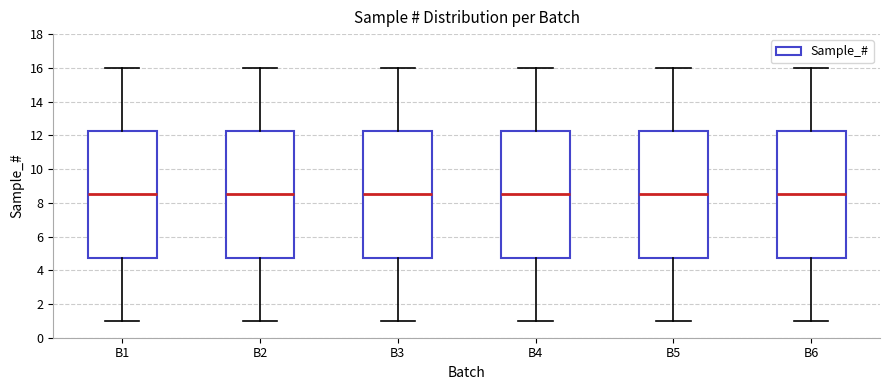

Reading left to right, transcribe this box plot: for each box, give where its median line is, the range the box spans, and where its two whiskers end, as read against the y-axis. The values are not printed on the chart, so give them approximately, as read against the axis.

B1: median 8.6, box 4.8 to 12.2, whiskers 1.0 to 16.0
B2: median 8.6, box 4.8 to 12.2, whiskers 1.0 to 16.0
B3: median 8.6, box 4.8 to 12.2, whiskers 1.0 to 16.0
B4: median 8.6, box 4.8 to 12.2, whiskers 1.0 to 16.0
B5: median 8.6, box 4.8 to 12.2, whiskers 1.0 to 16.0
B6: median 8.6, box 4.8 to 12.2, whiskers 1.0 to 16.0